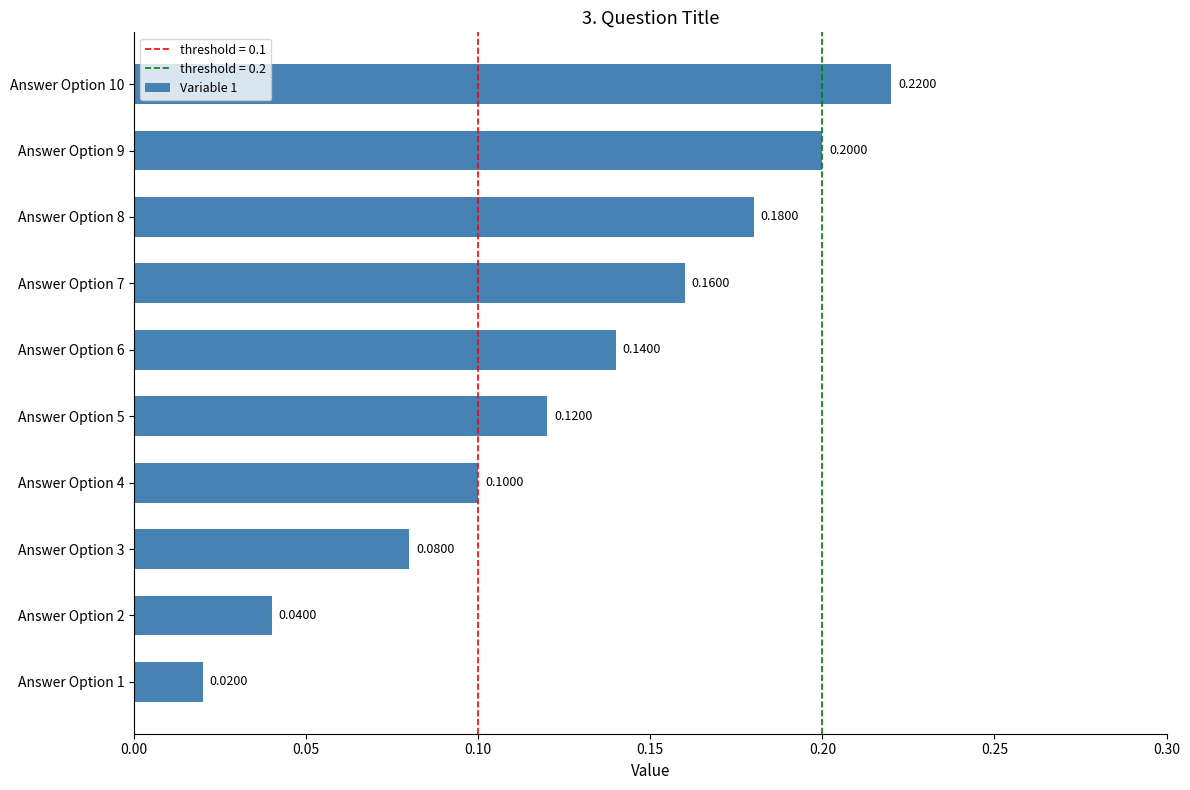

Does the chart contain any negative values?

No